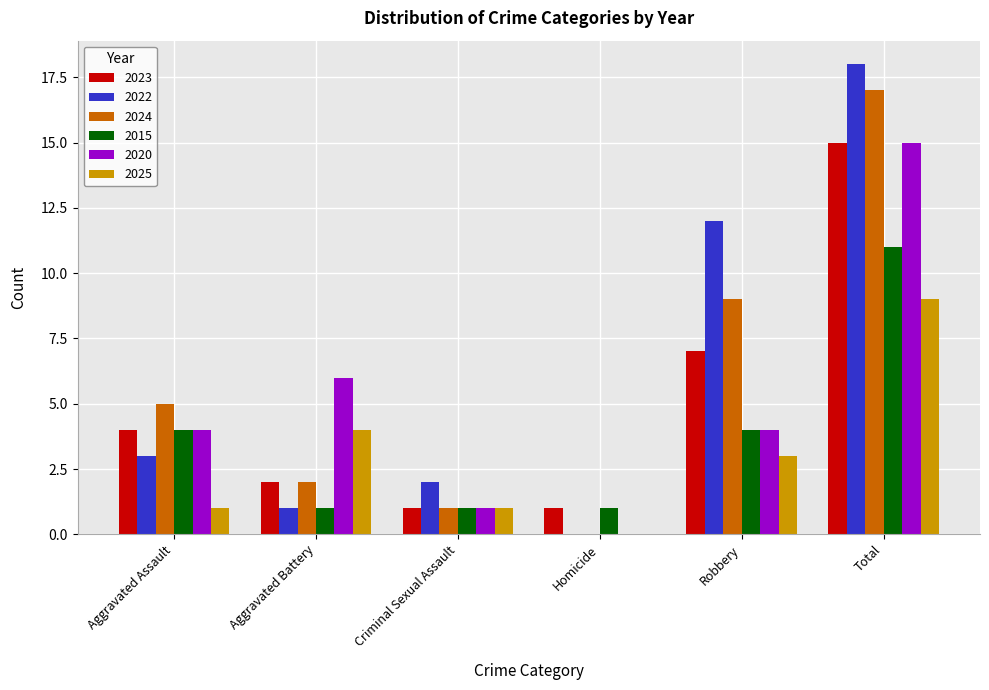

Reading left to right, list all the values displayed in this chart.

2023: 4	2	1	1	7	15
2022: 3	1	2	0	12	18
2024: 5	2	1	0	9	17
2015: 4	1	1	1	4	11
2020: 4	6	1	0	4	15
2025: 1	4	1	0	3	9